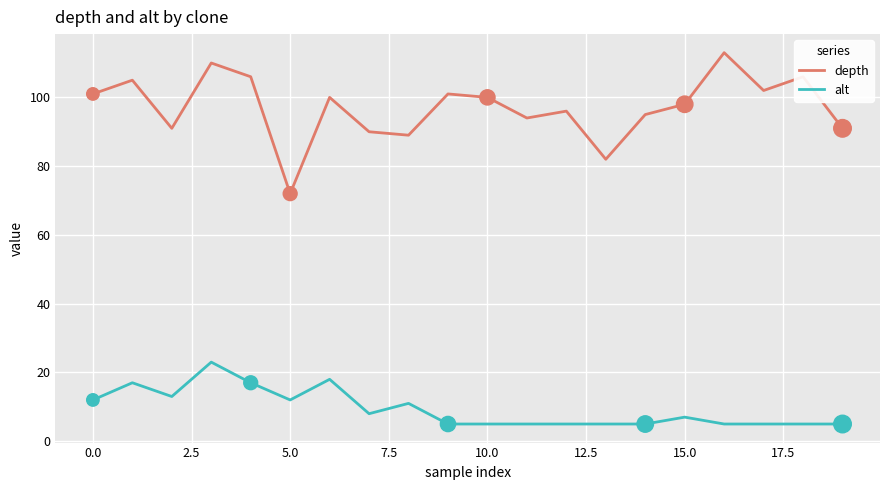

What is the minimum value for alt?

5